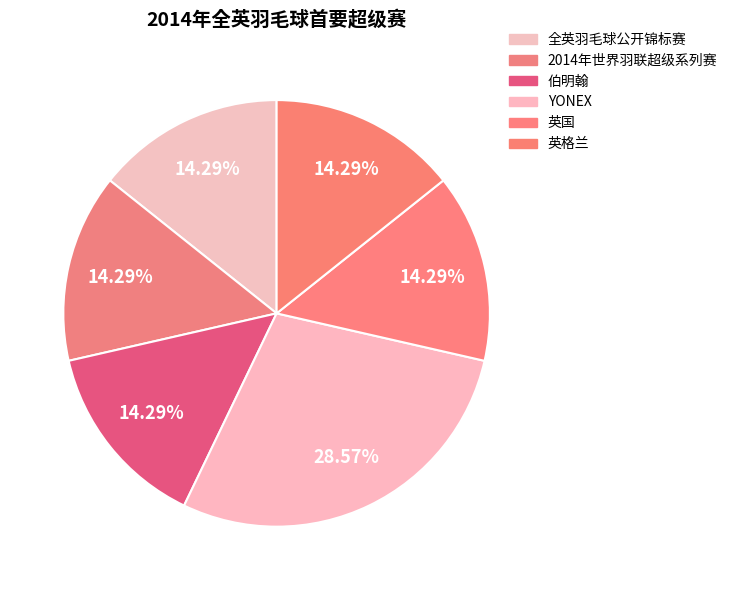

Count the number of slices in the pie.

6